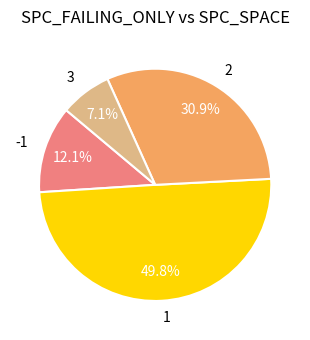

True or false: 2 accounts for 15% of the total.

False